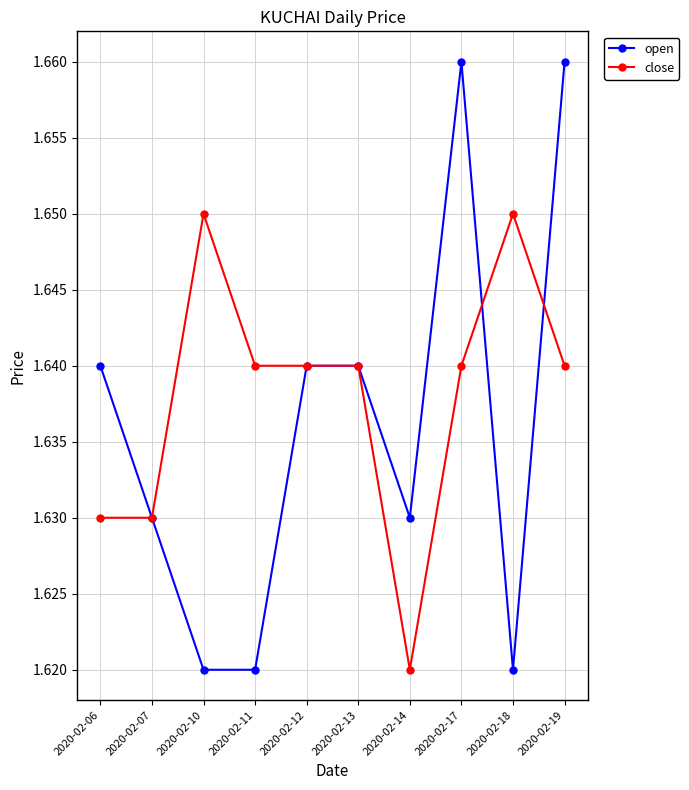

The value of close at 2020-02-11 is 2.2. True or false?

False